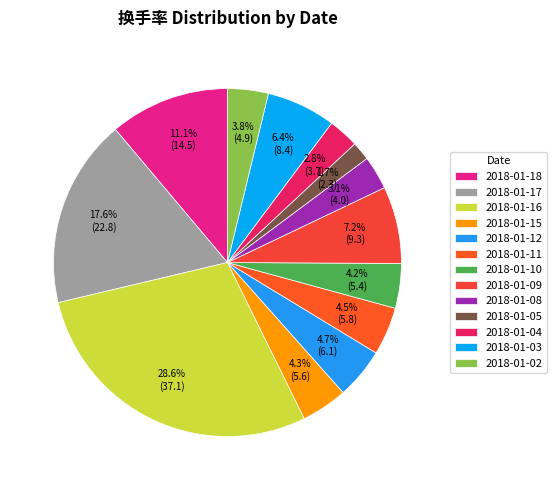

What portion of the pie excludes 2018-01-17?

82.4%